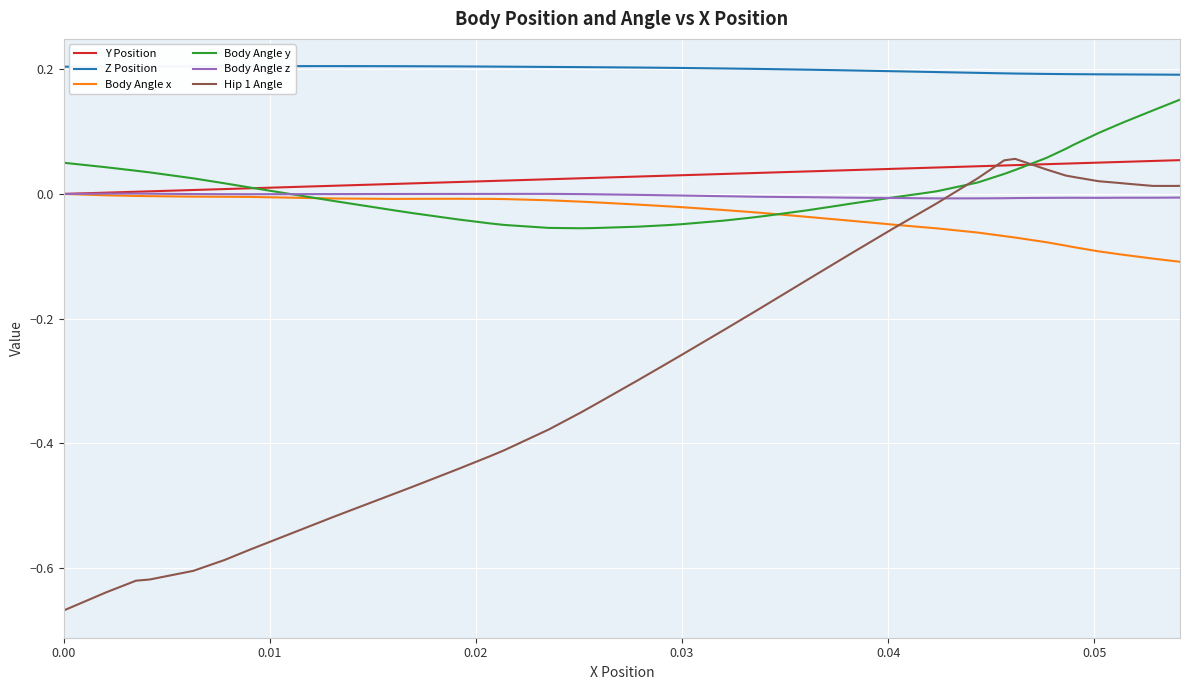

How many values in Hip 1 Angle are below zero?

28